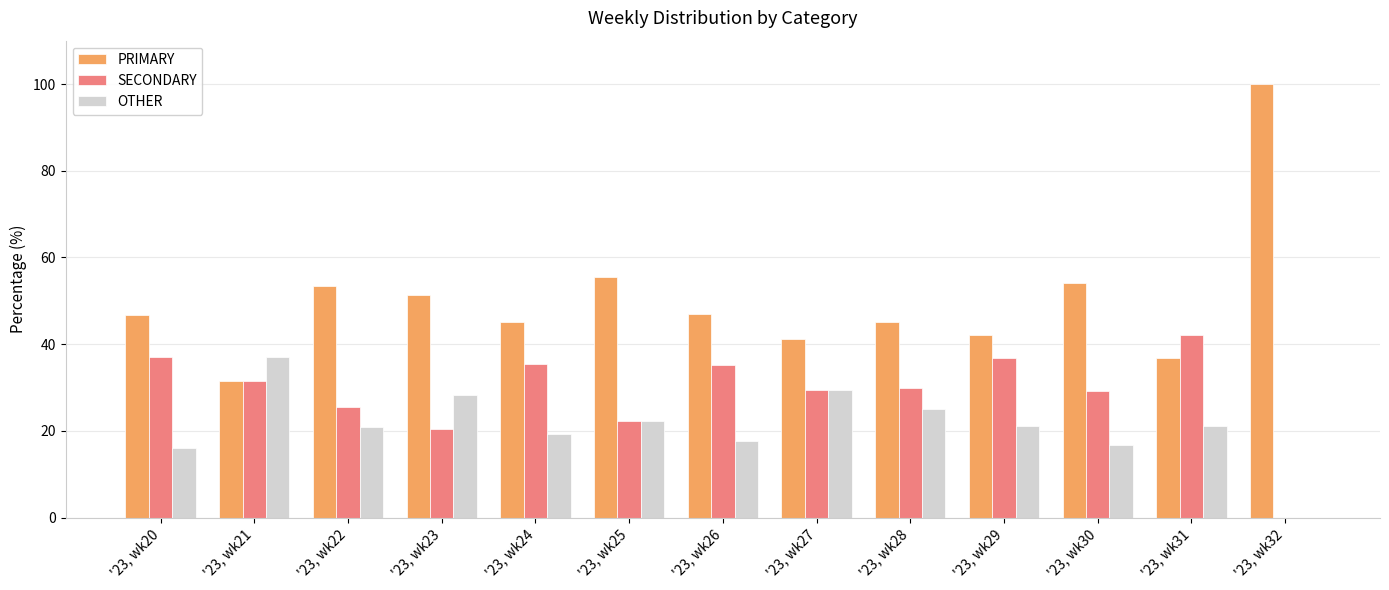

What is the highest value of the PRIMARY series?

100.0